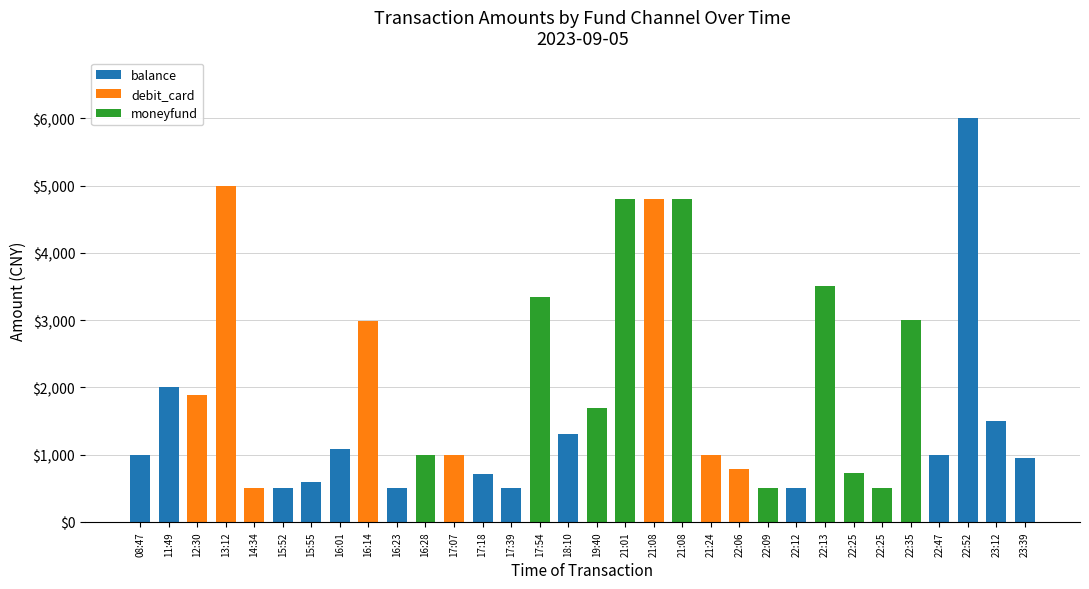

Where is moneyfund nearest to the value 2400?

22:35